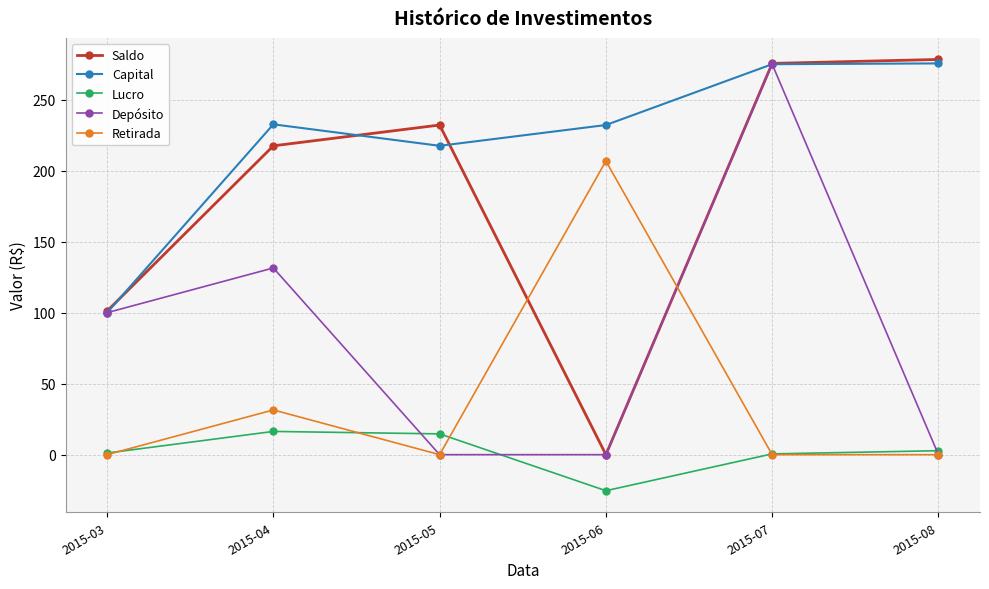

Rank the series by their average value, from highest to lowest.

Capital, Saldo, Depósito, Retirada, Lucro